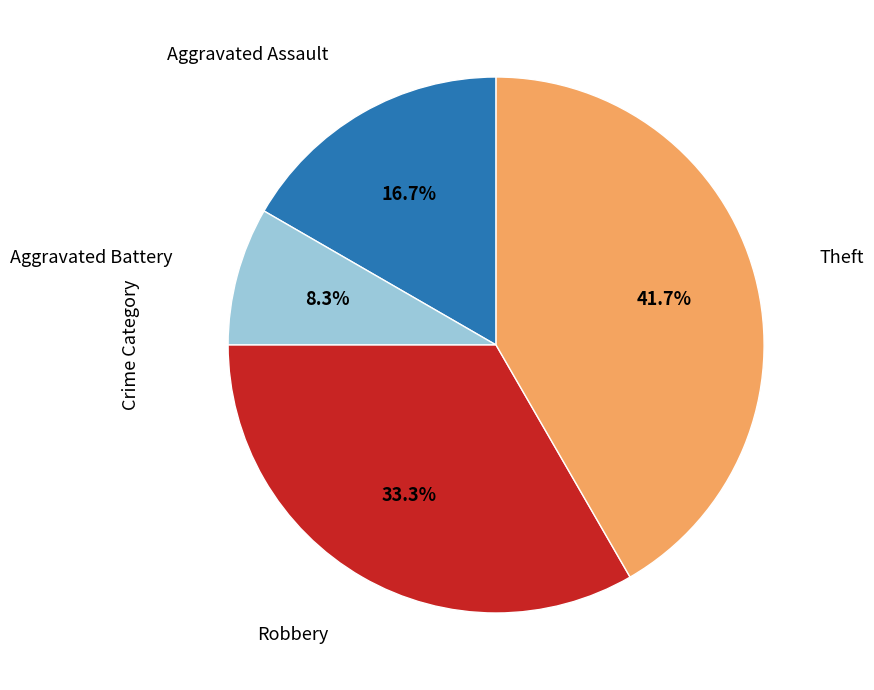

Is there a majority slice in this chart?

No